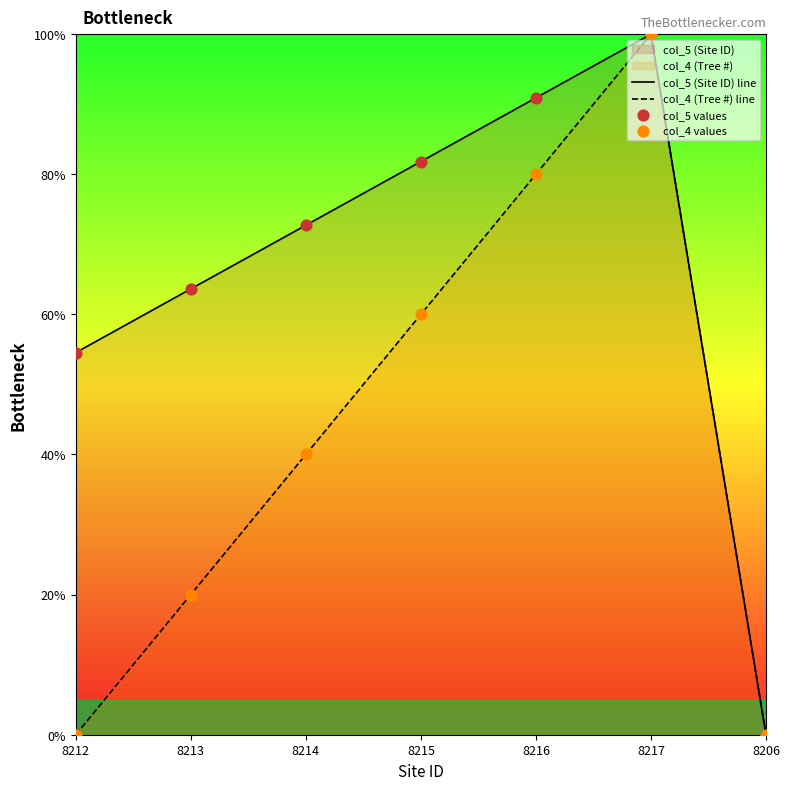

What are all the series names shown in the legend?

col_5 (Site ID), col_4 (Tree #)